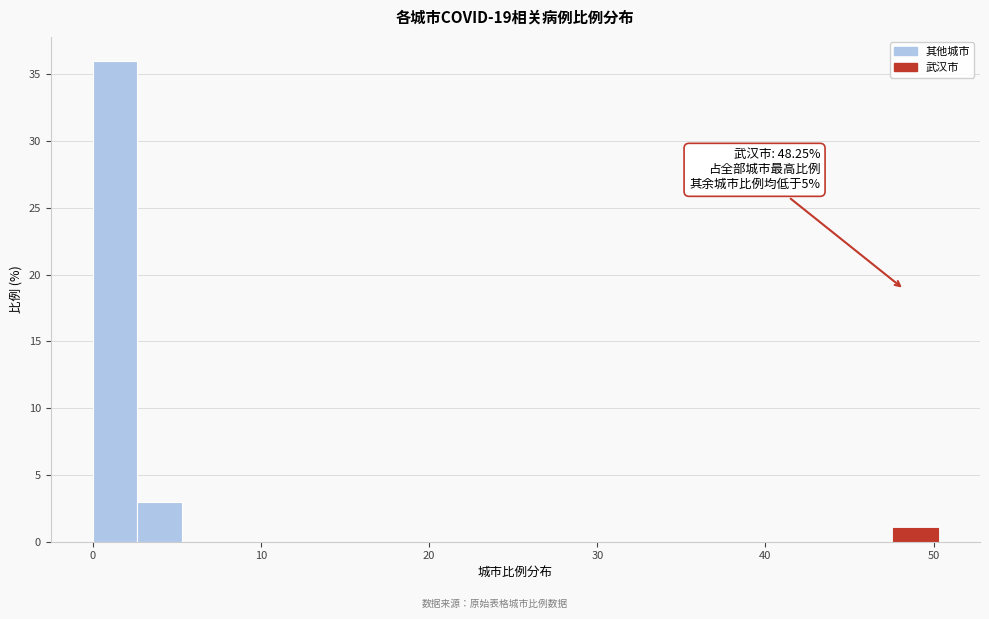

Around what value on the x-axis is the tallest bar? Give the approximate position of its centre, as read against the axis.

1